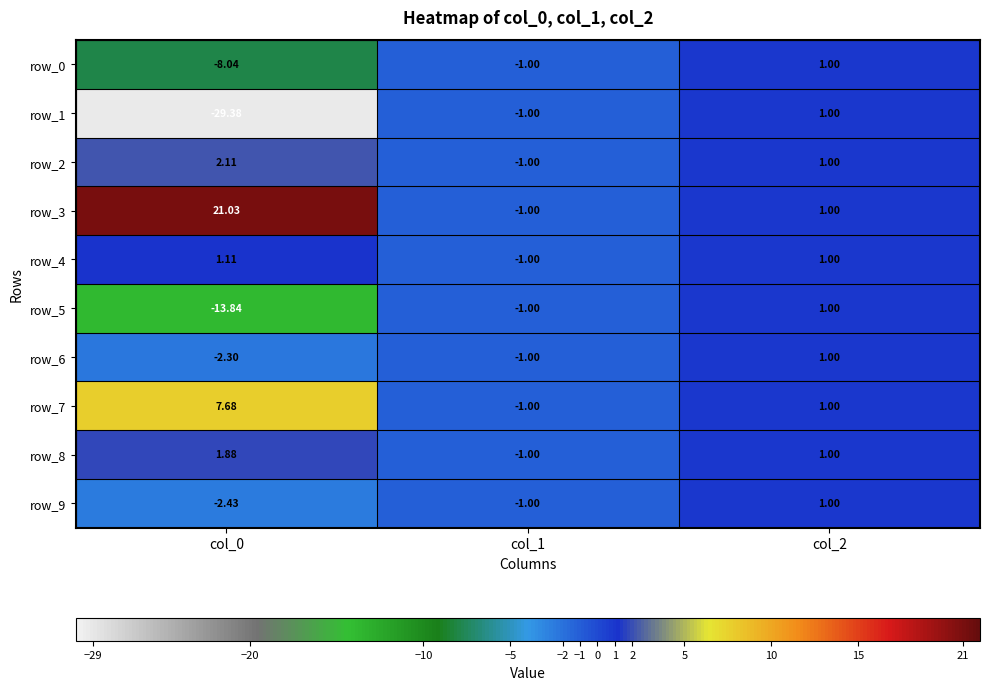

Reading left to right, list all the values displayed in this chart.

row_0: col_0=-8.0	col_1=-1.0	col_2=1.0
row_1: col_0=-29.4	col_1=-1.0	col_2=1.0
row_2: col_0=2.1	col_1=-1.0	col_2=1.0
row_3: col_0=21.0	col_1=-1.0	col_2=1.0
row_4: col_0=1.1	col_1=-1.0	col_2=1.0
row_5: col_0=-13.8	col_1=-1.0	col_2=1.0
row_6: col_0=-2.3	col_1=-1.0	col_2=1.0
row_7: col_0=7.7	col_1=-1.0	col_2=1.0
row_8: col_0=1.9	col_1=-1.0	col_2=1.0
row_9: col_0=-2.4	col_1=-1.0	col_2=1.0